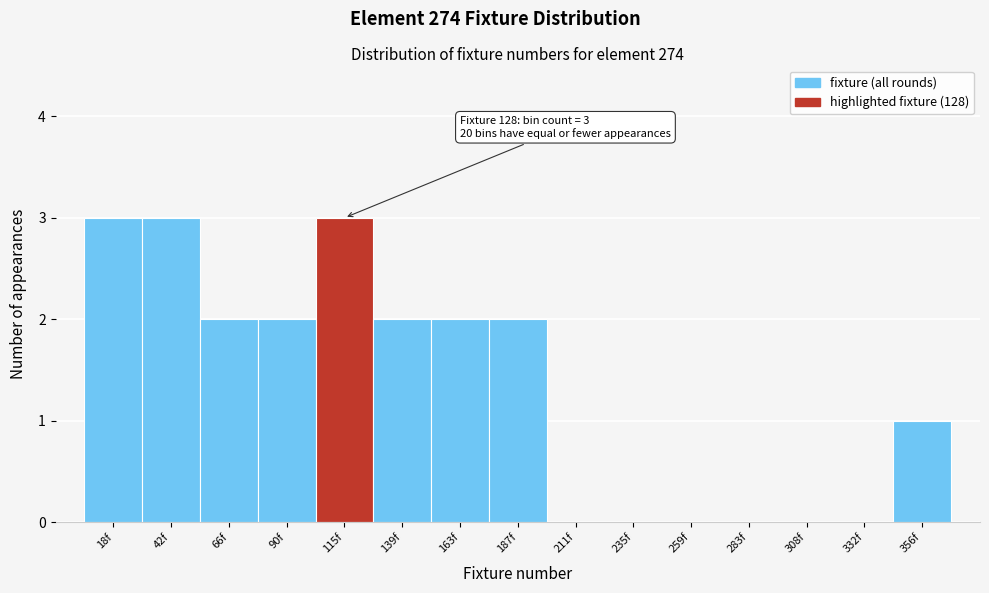

Reading right to left, transcribe all the data shown in this chart.

356f=1	332f=0	308f=0	283f=0	259f=0	235f=0	211f=0	187f=2	163f=2	139f=2	115f=3	90f=2	66f=2	42f=3	18f=3